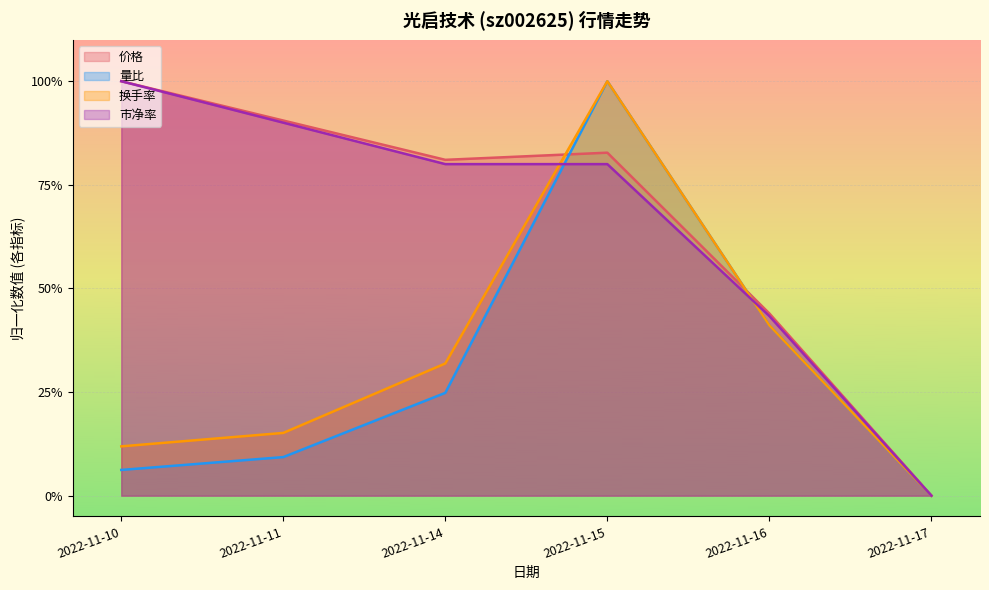

Reading left to right, what are all the values shown in this chart?

价格: 2022-11-10=1.0	2022-11-11=0.9	2022-11-14=0.8	2022-11-15=0.8	2022-11-16=0.4	2022-11-17=0.0
量比: 2022-11-10=0.1	2022-11-11=0.1	2022-11-14=0.2	2022-11-15=1.0	2022-11-16=0.4	2022-11-17=0.0
换手率: 2022-11-10=0.1	2022-11-11=0.2	2022-11-14=0.3	2022-11-15=1.0	2022-11-16=0.4	2022-11-17=0.0
市净率: 2022-11-10=1.0	2022-11-11=0.9	2022-11-14=0.8	2022-11-15=0.8	2022-11-16=0.4	2022-11-17=0.0